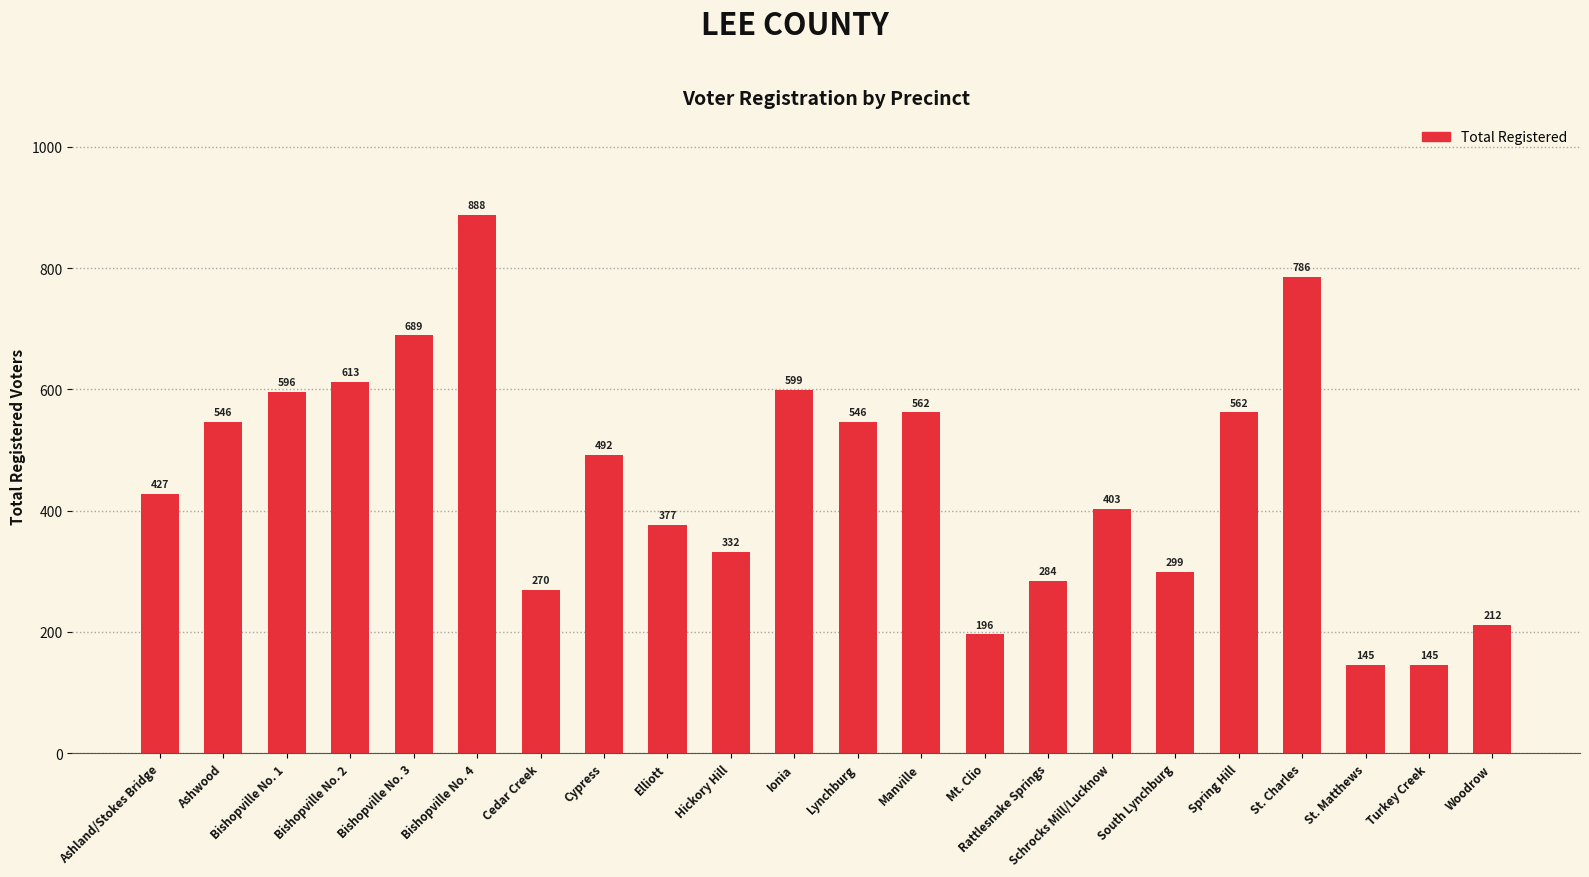

What is the difference between the second highest and second lowest values?

641